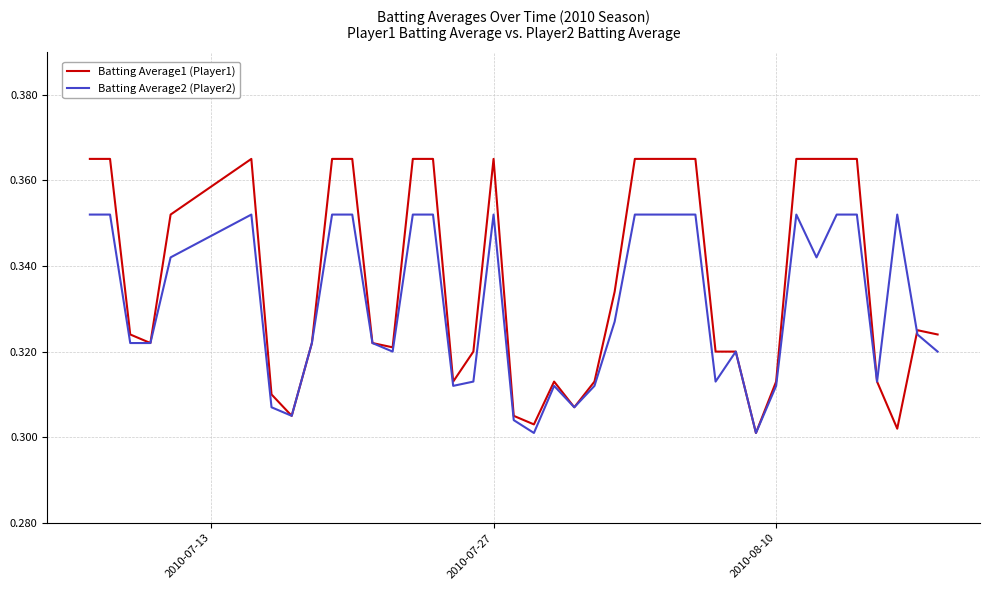

Does the chart have visible grid lines?

Yes